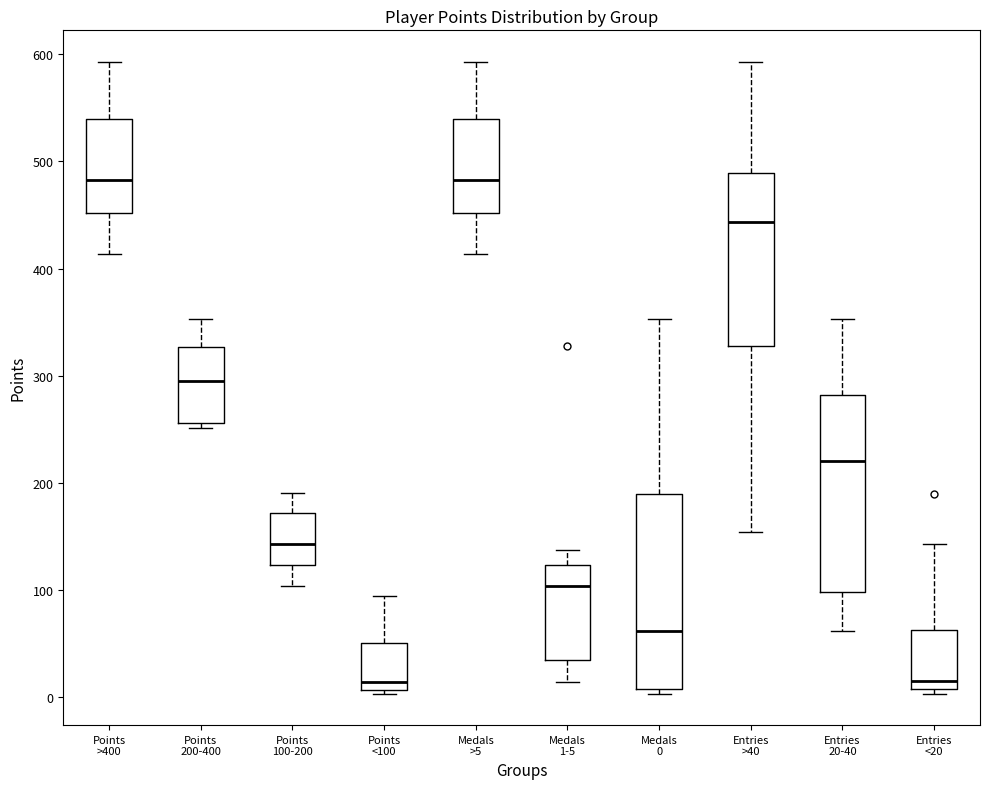

Reading left to right, read every box against the y-axis: the position of its median line, the range the box covers, and the ends of its whiskers. The values are not printed on the chart, so give them approximately, as read against the axis.

Points >400: median 480, box 450 to 540, whiskers 410 to 590
Points 200-400: median 300, box 260 to 330, whiskers 250 to 350
Points 100-200: median 140, box 120 to 170, whiskers 100 to 190
Points <100: median 10 (just above the box's lower edge), box 10 to 50, whiskers 0 to 90
Medals >5: median 480, box 450 to 540, whiskers 410 to 590
Medals 1-5: median 100, box 30 to 120, whiskers 10 to 140
Medals 0: median 60, box 10 to 190, whiskers 0 to 350
Entries >40: median 440, box 330 to 490, whiskers 150 to 590
Entries 20-40: median 220, box 100 to 280, whiskers 60 to 350
Entries <20: median 20, box 10 to 60, whiskers 0 to 140